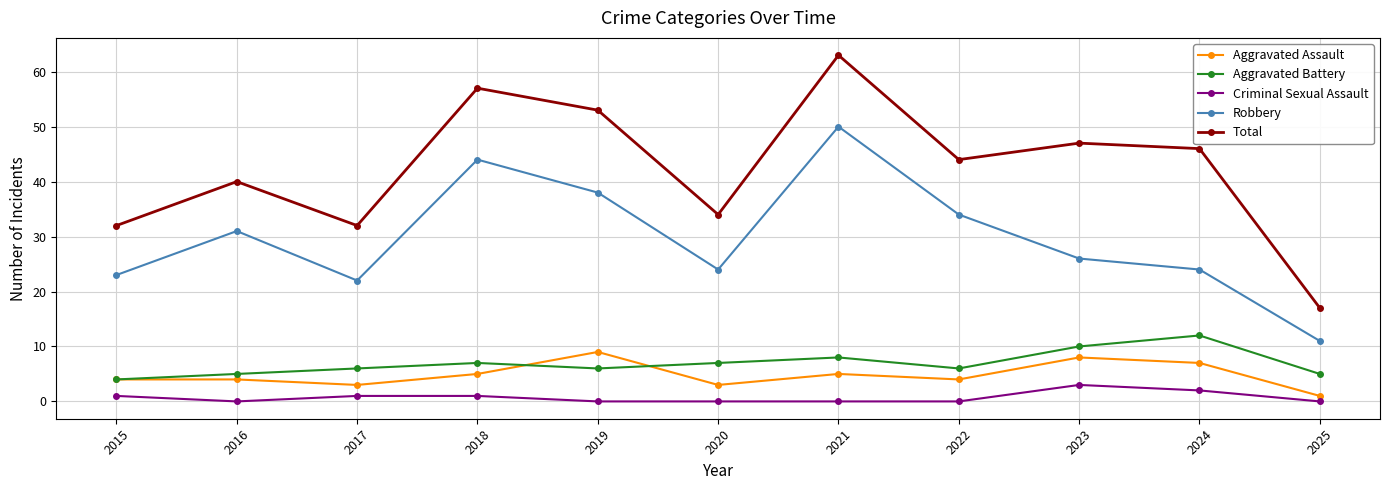

What is the sum of all Aggravated Battery values?

76